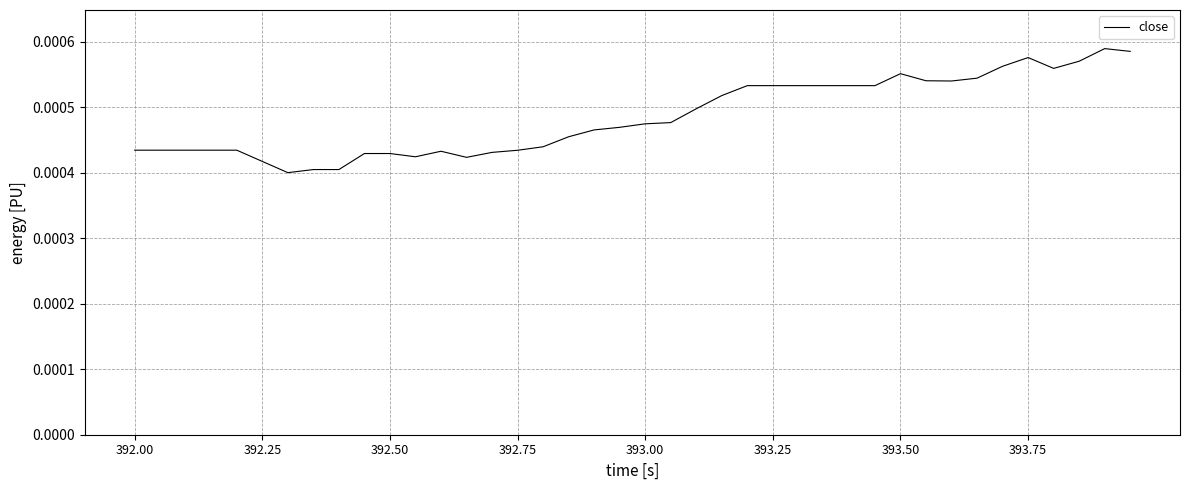

How many interior local valleys (lower than both neighbors) does the data have?

5